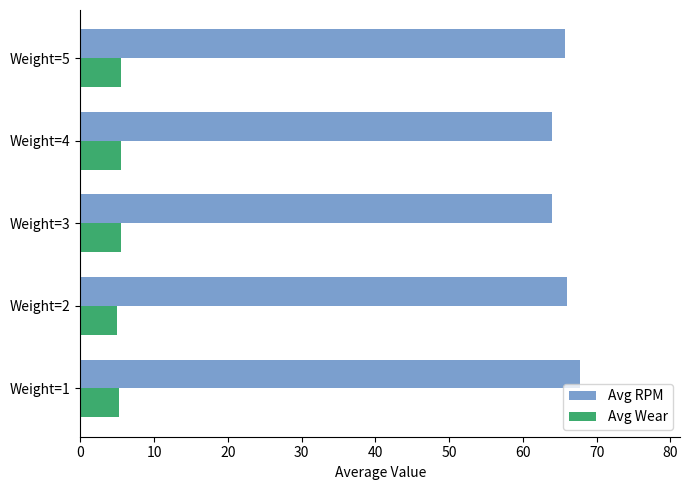

True or false: Avg RPM has a value of 66.0 at Weight=2.

True